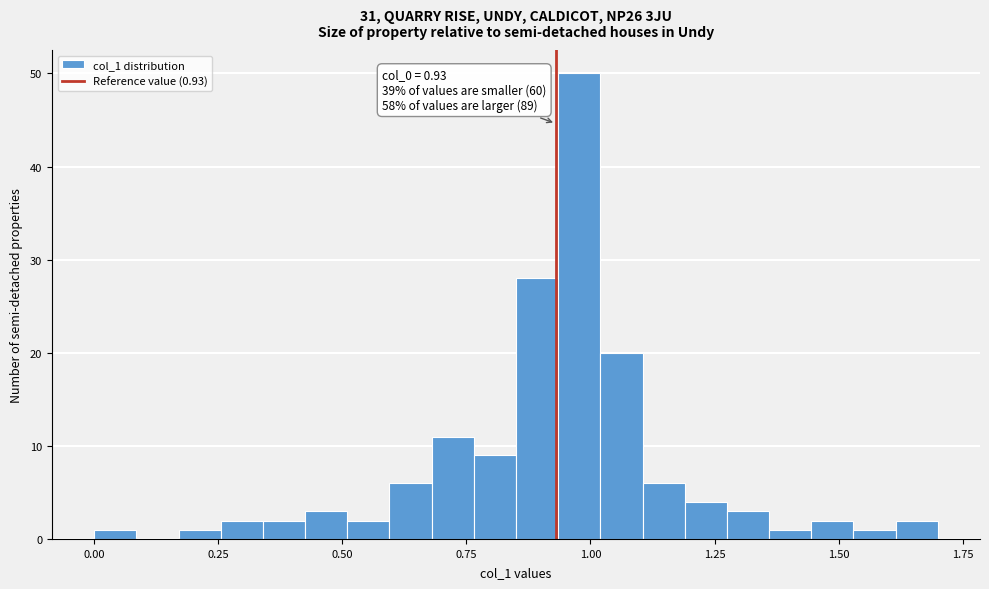

Around what value on the x-axis is the tallest bar? Give the approximate position of its centre, as read against the axis.

1.00